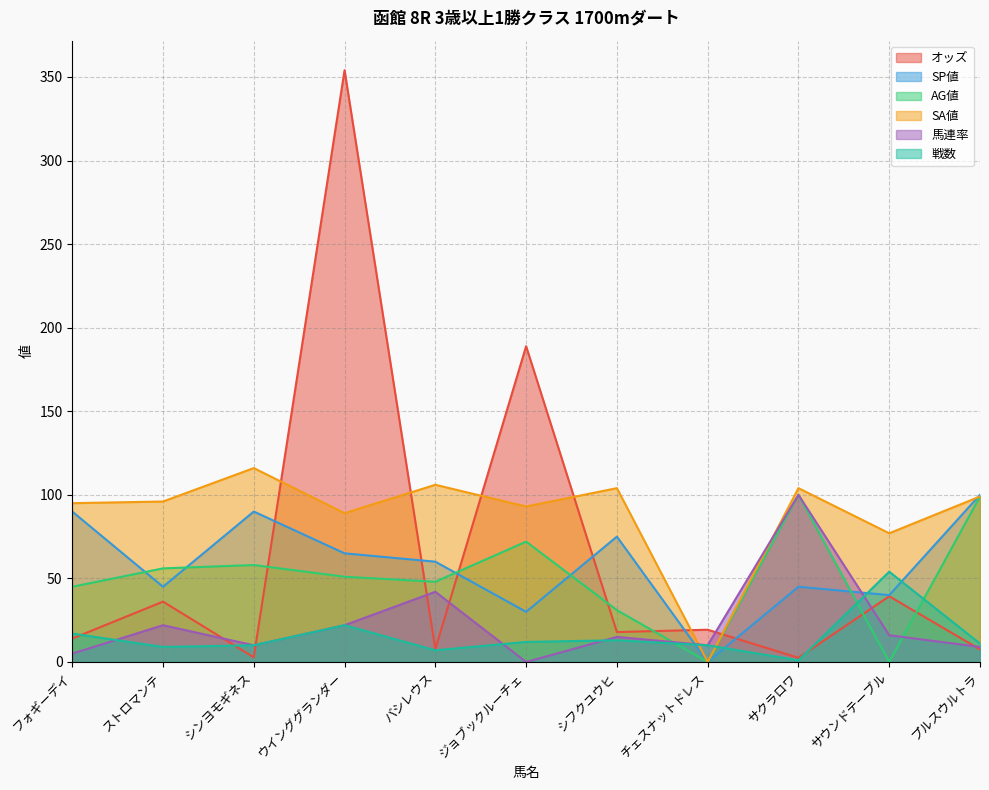

At which category is the sum across all series the highest?

ウインググランダー